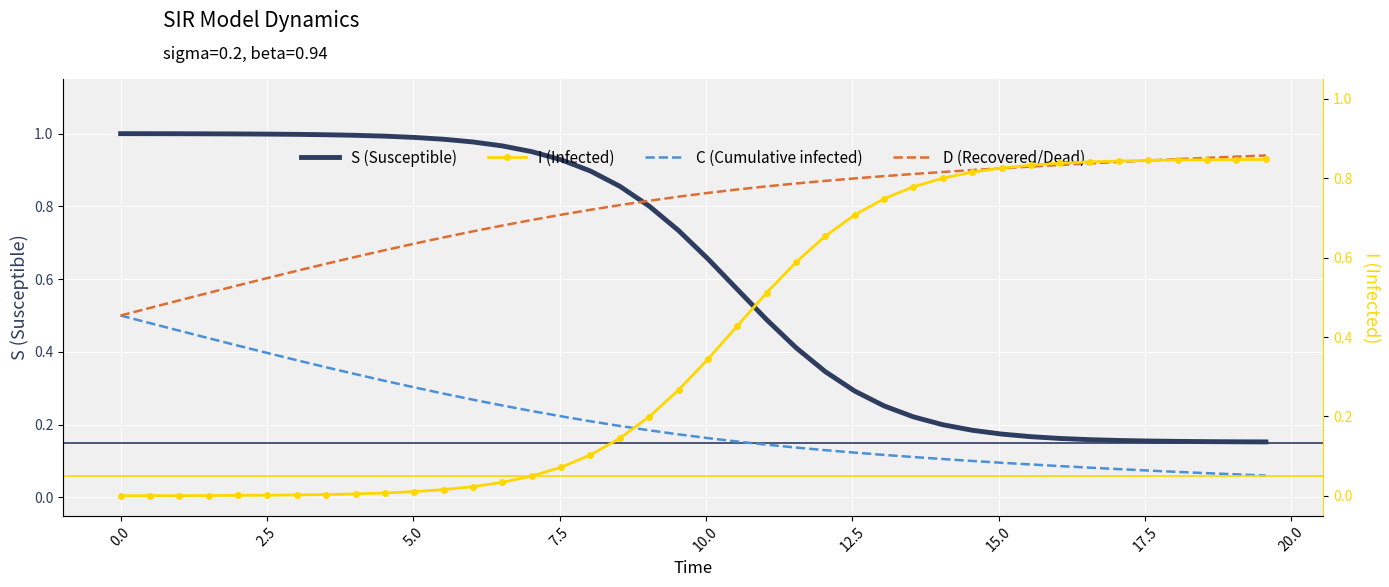

Which series has the largest total across all categories?

D (Recovered/Dead)